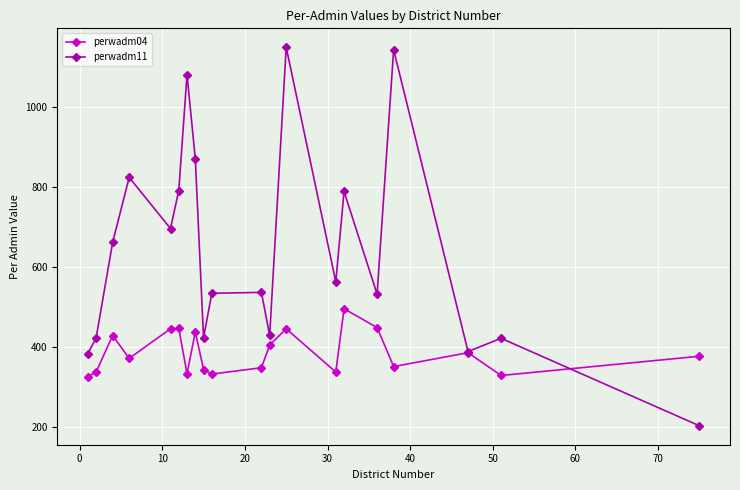

What is the difference between the maximum and minimum values in the perwadm04 series?

170.1